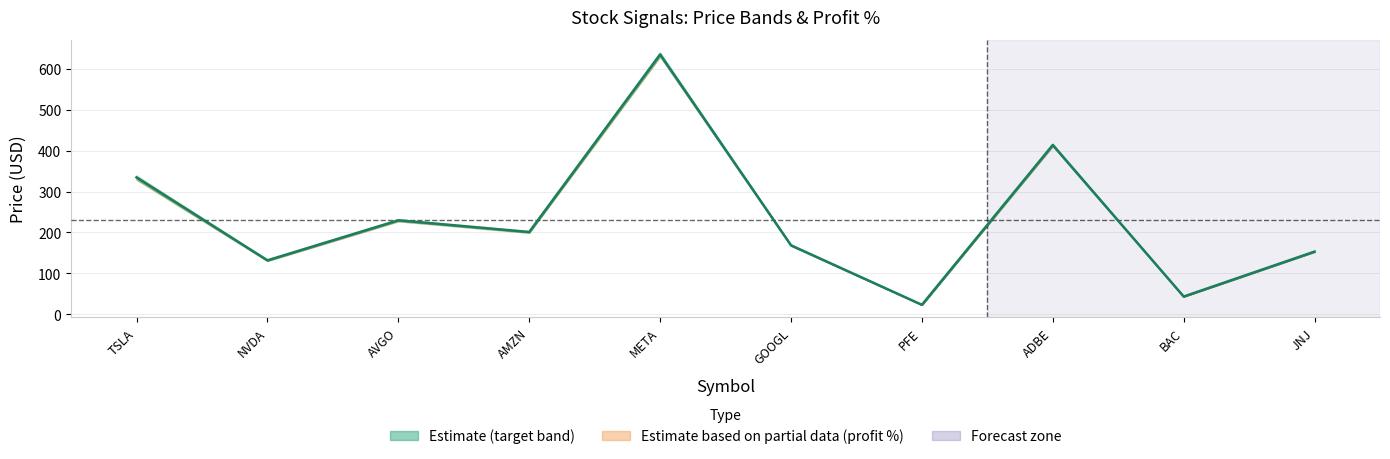

How many points are higher than both their immediate neighbors (excluding endpoints)?

3